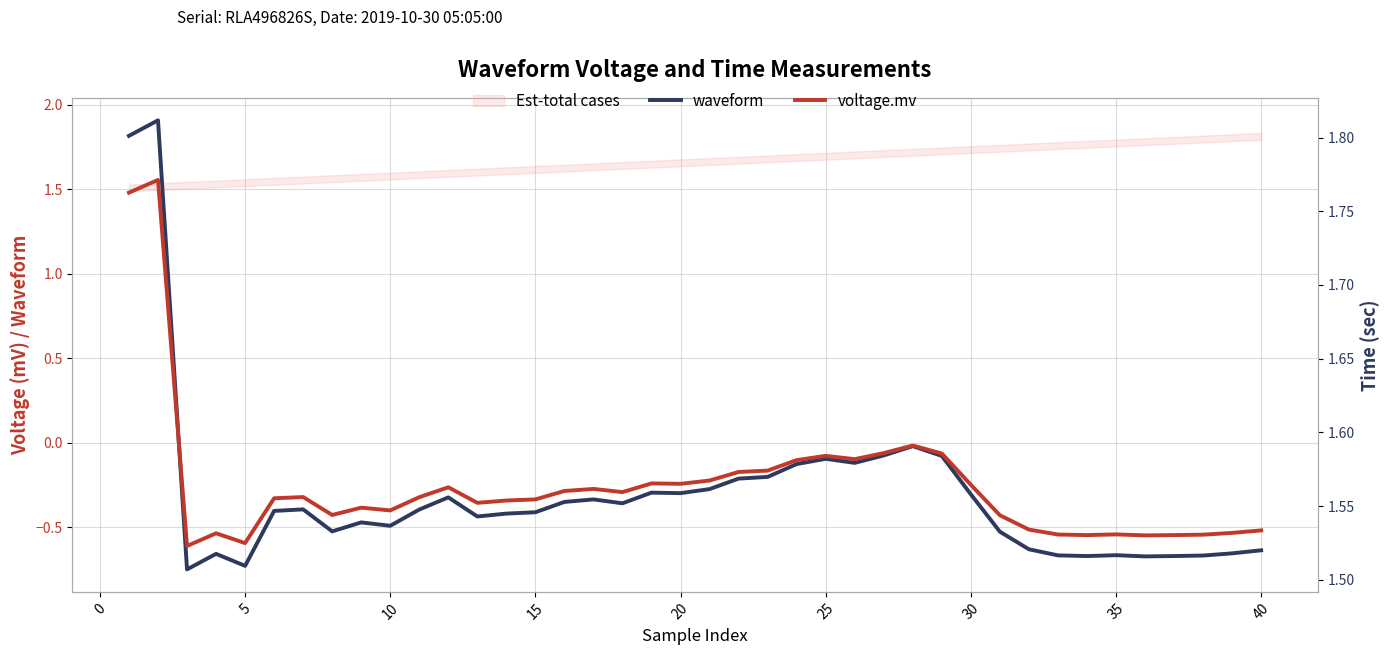

What is the value of the voltage.mv point at the 33rd from the left?

-0.5